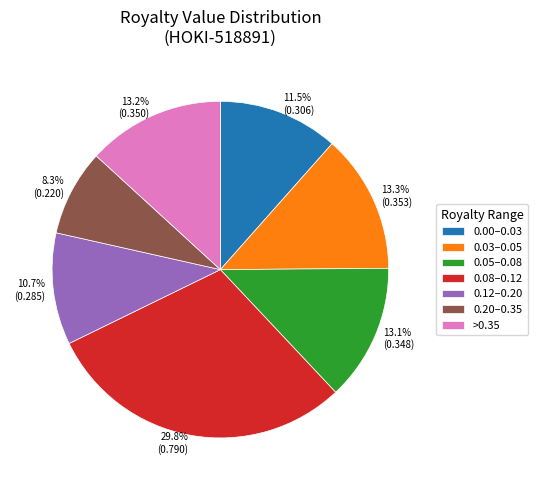

Does any single category account for the majority?

No